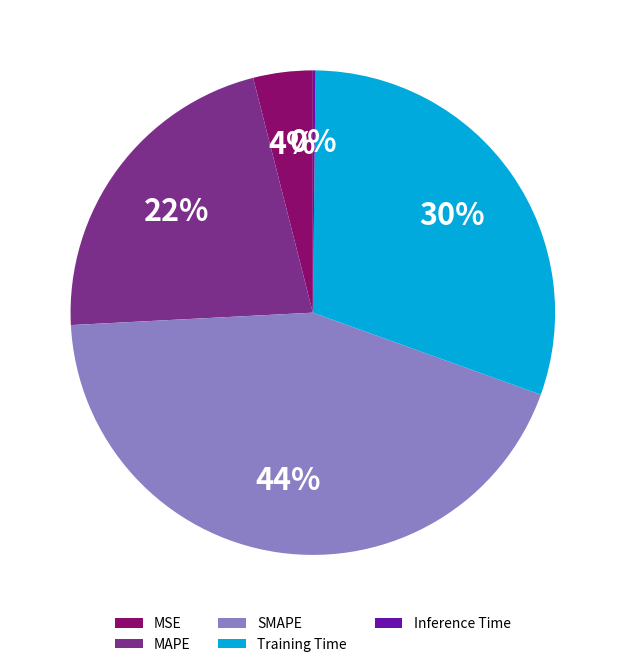

Does MAPE represent more than half of the total?

No